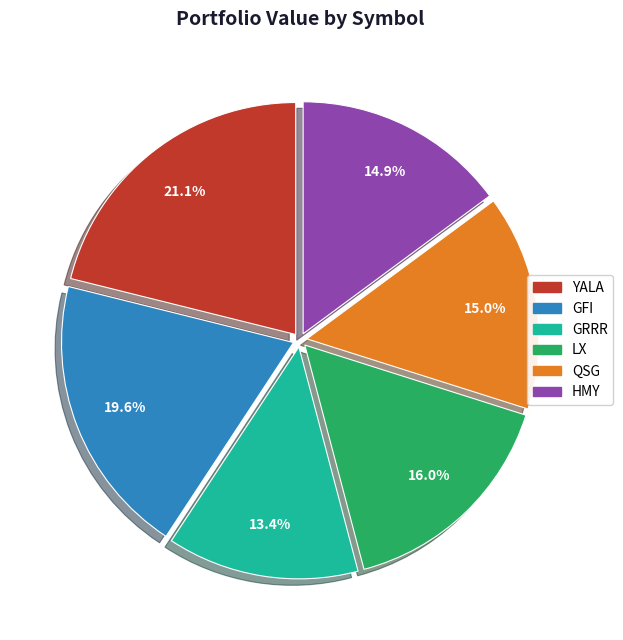

Which has a higher value, GRRR or YALA?

YALA